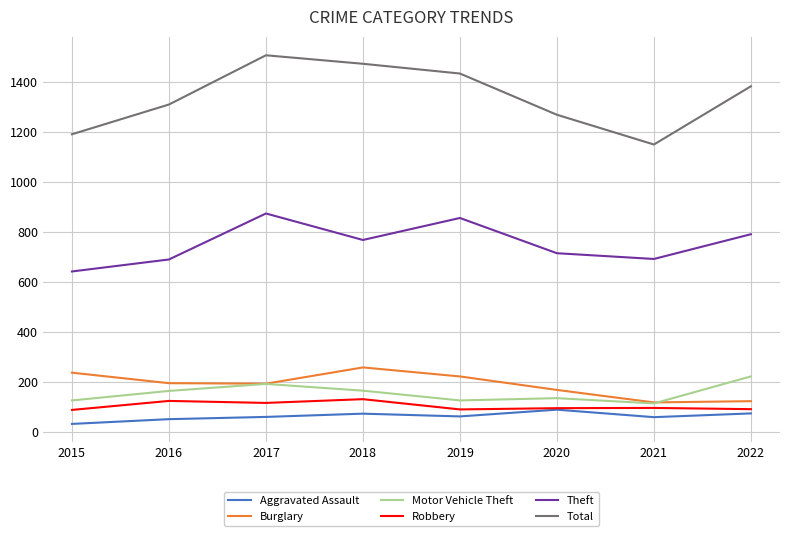

In Aggravated Assault, how many points are higher than both neighbors (excluding endpoints)?

2